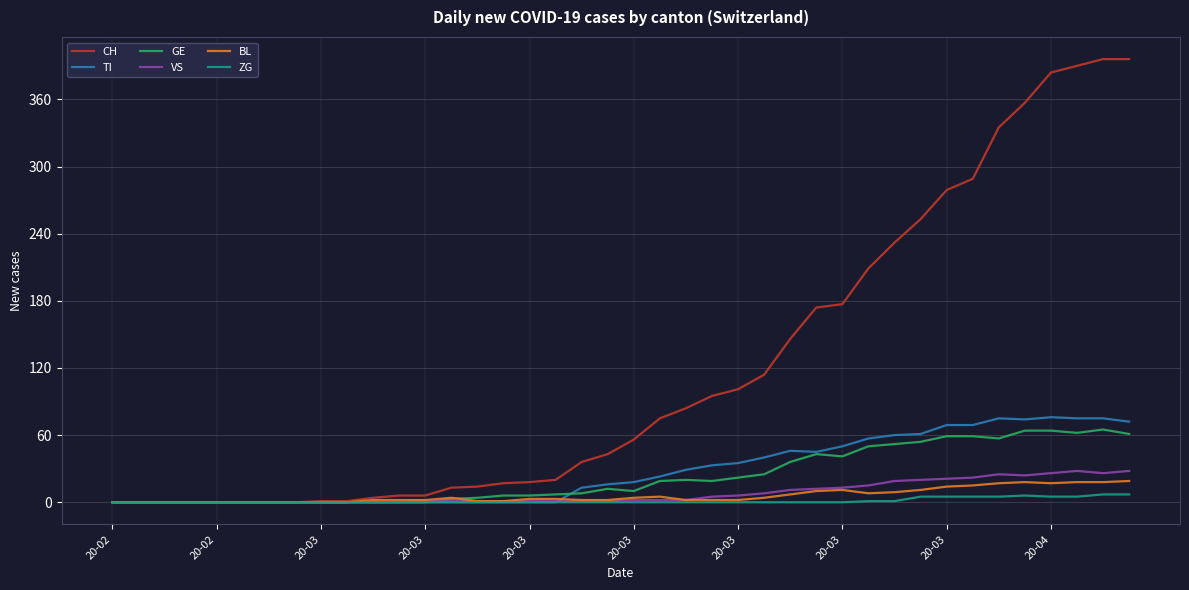

Does the chart have visible grid lines?

Yes